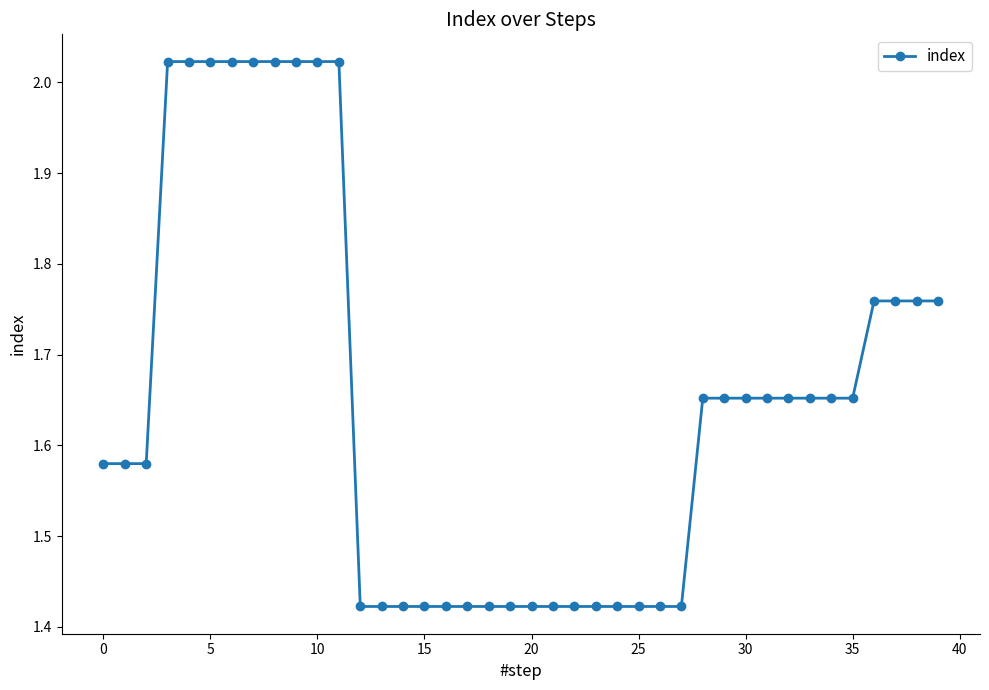

What is the sum of all values?

66.0